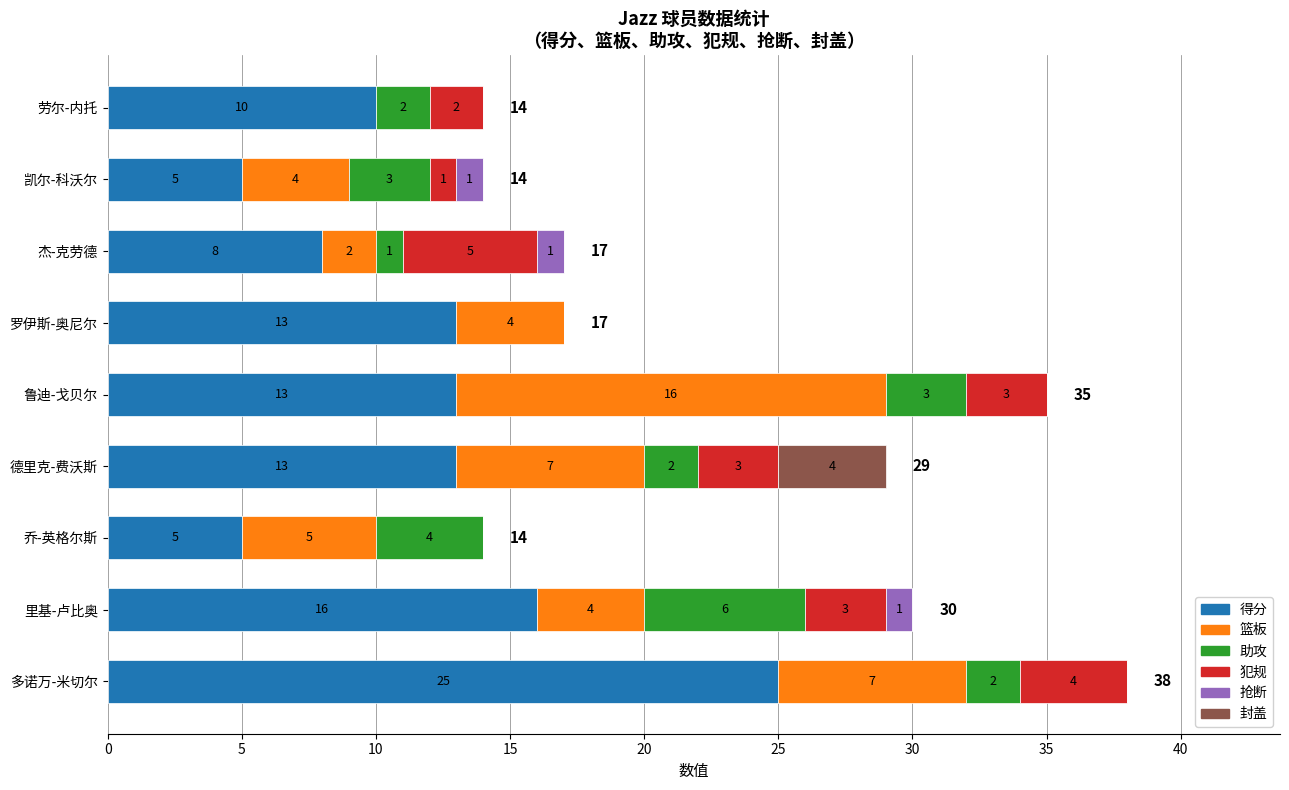

What value does the 得分 series have at 杰-克劳德, to the nearest 5?

10